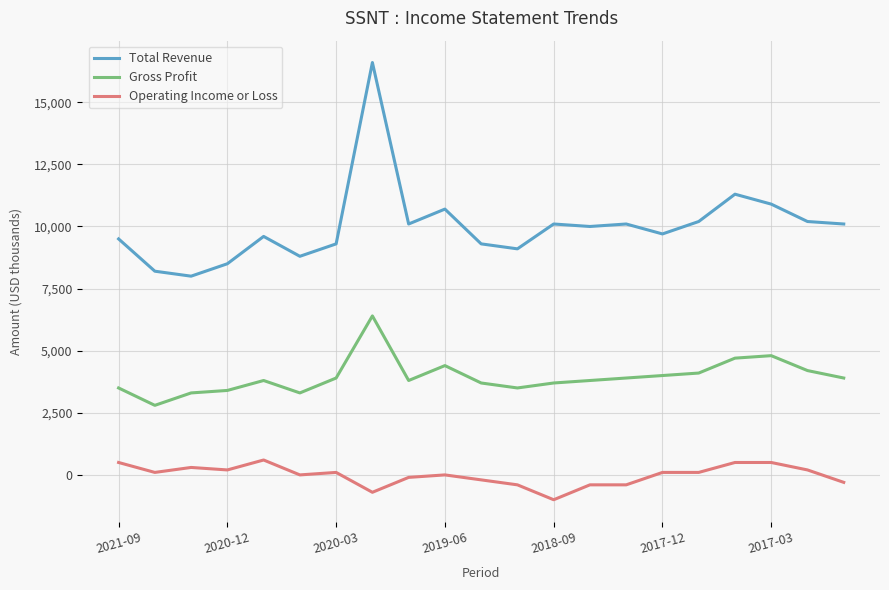

What is the lowest value of the Gross Profit series?

2800